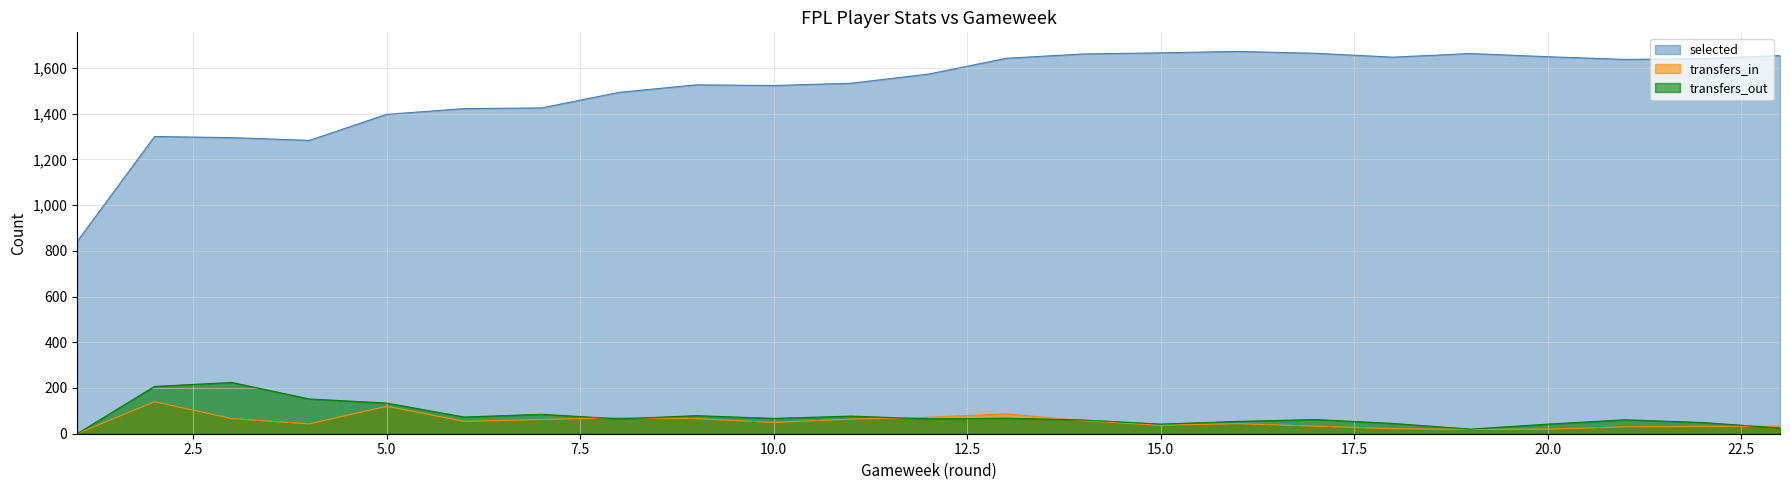

Count the number of data series in this chart.

3